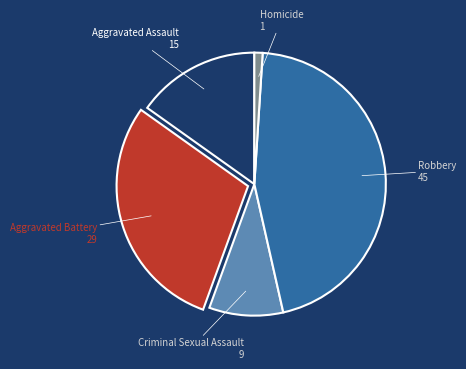

Is there any slice that represents more than half of the pie?

No